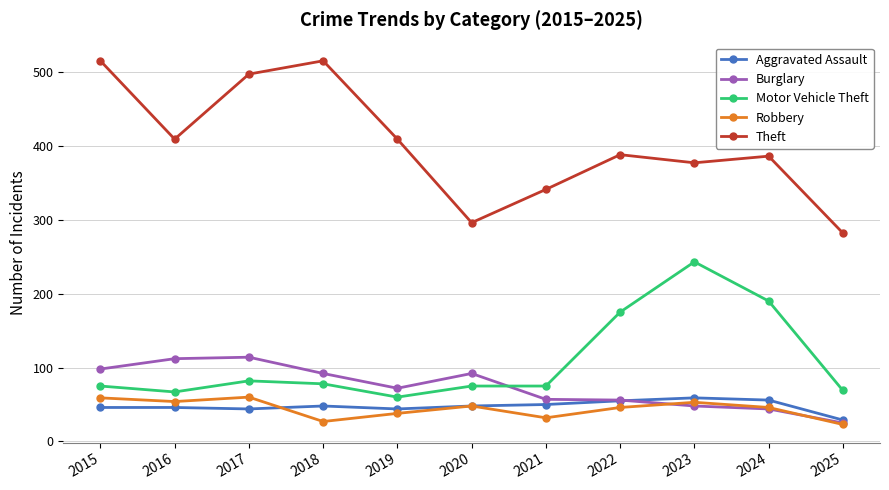

What is the average value of the Motor Vehicle Theft series?

108